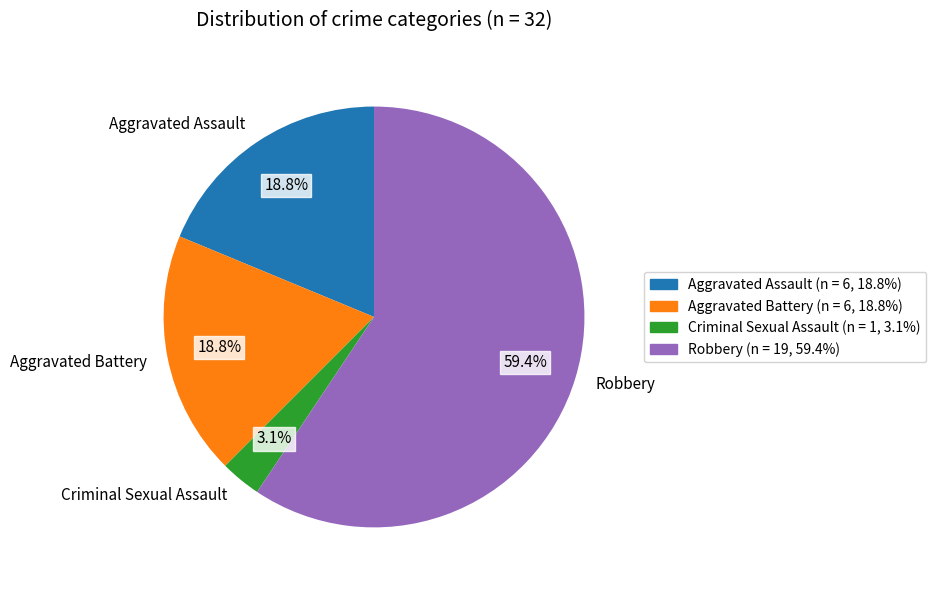

Which has a higher value, Criminal Sexual Assault or Robbery?

Robbery